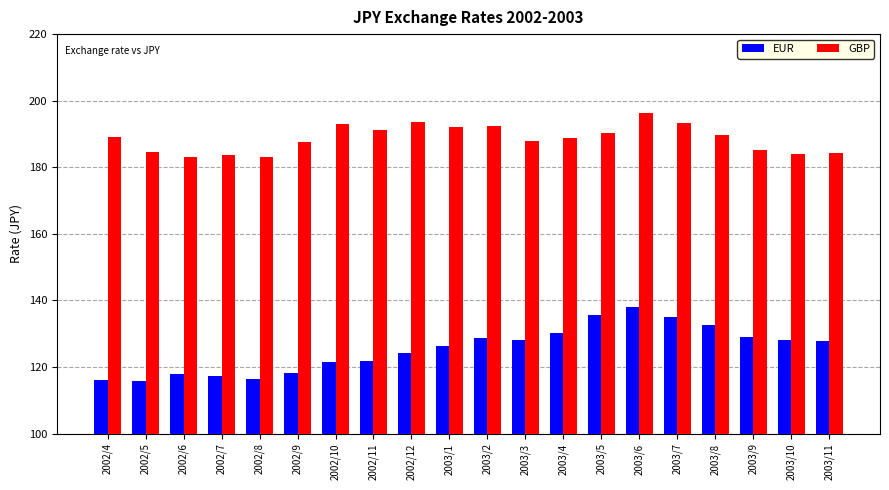

What is the label of the 8th bar from the right?

2003/4